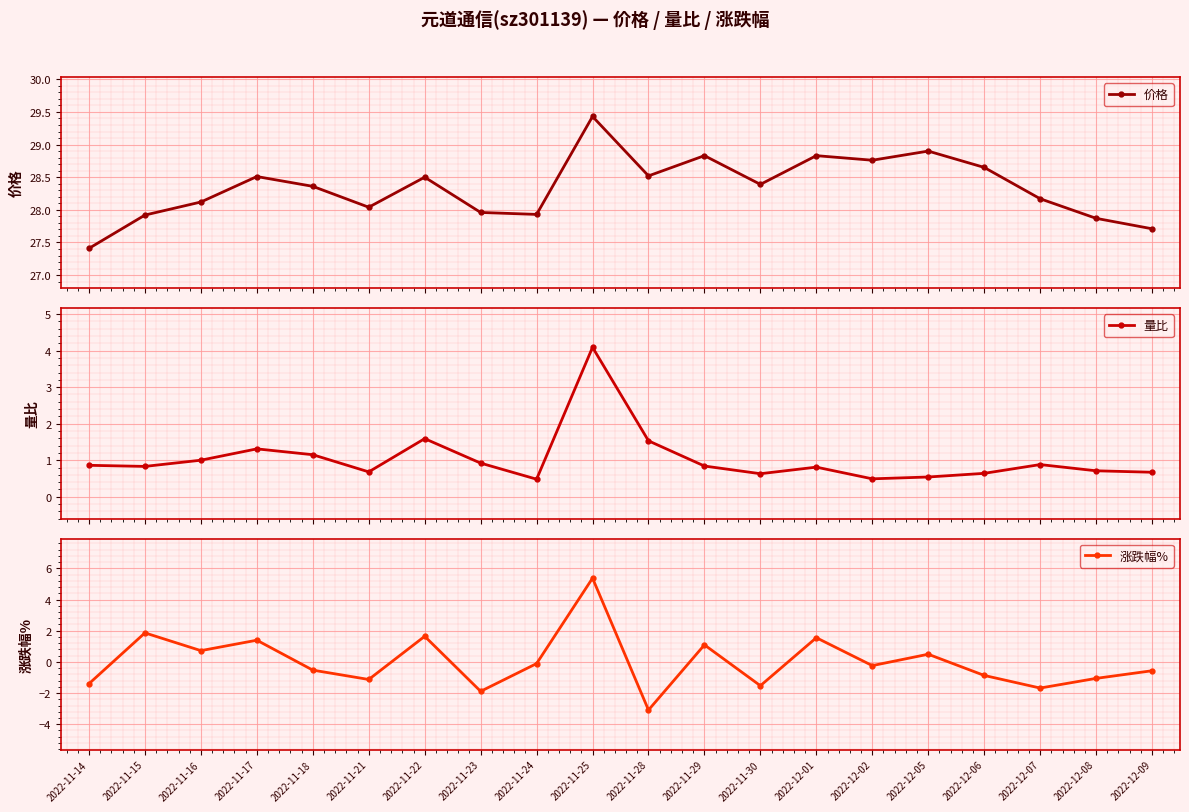

Rank the series at 2022-12-02 from lowest to highest value.

涨跌幅%, 量比, 价格